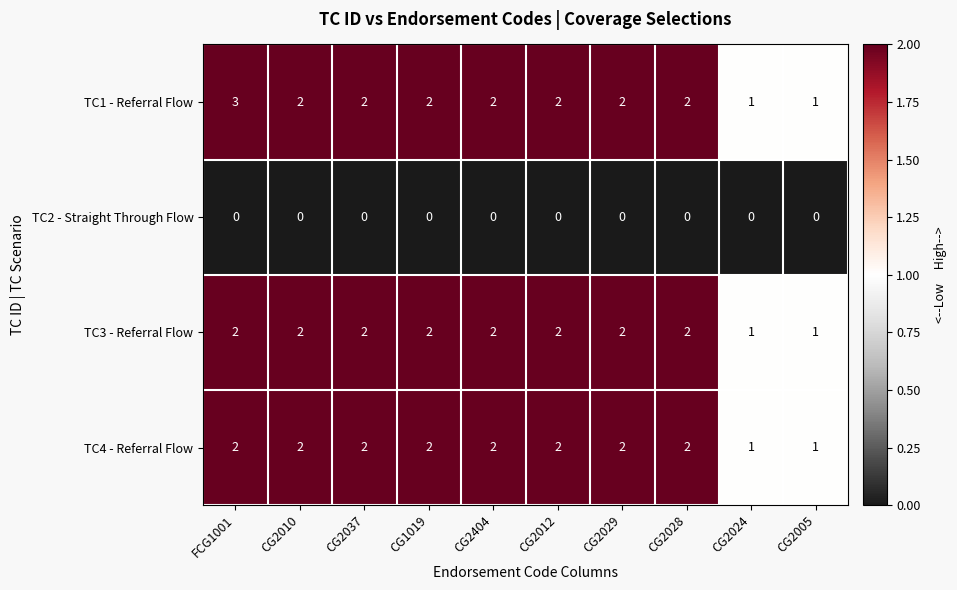

Count the number of categories in the chart.

10